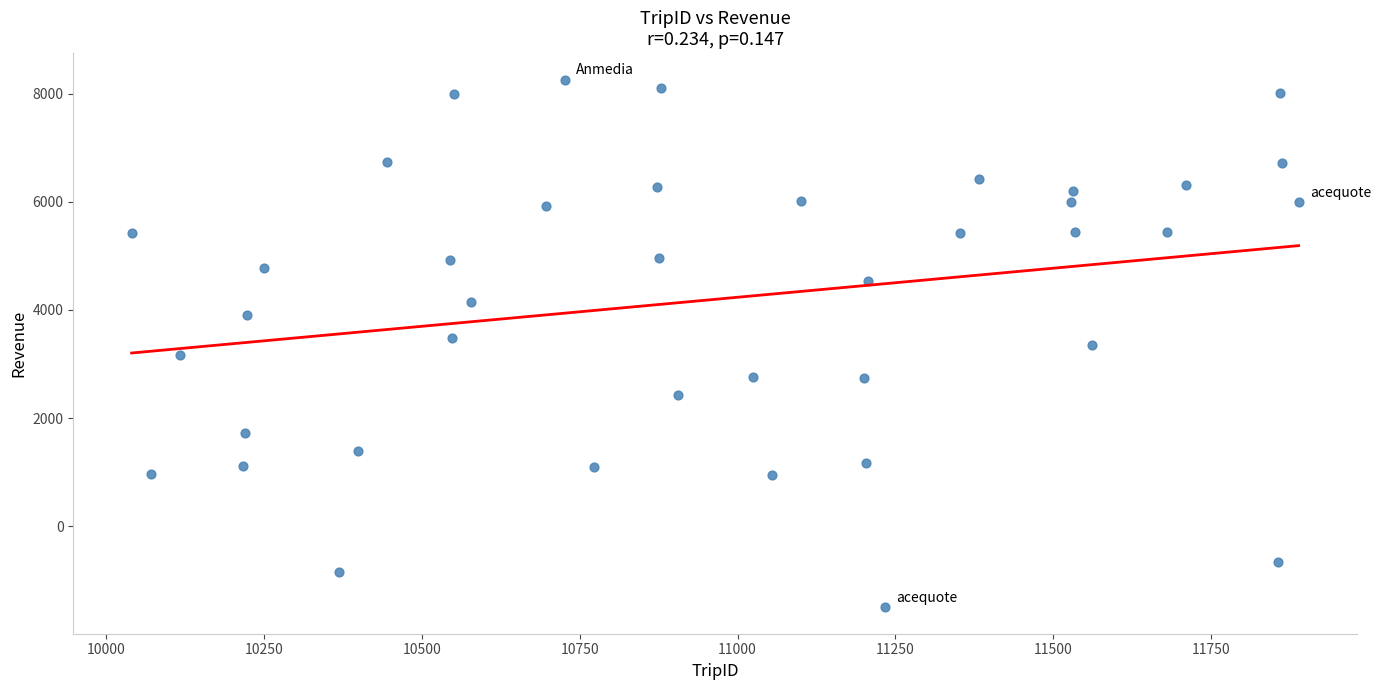

What is the range of X values (max minus min)?

1849